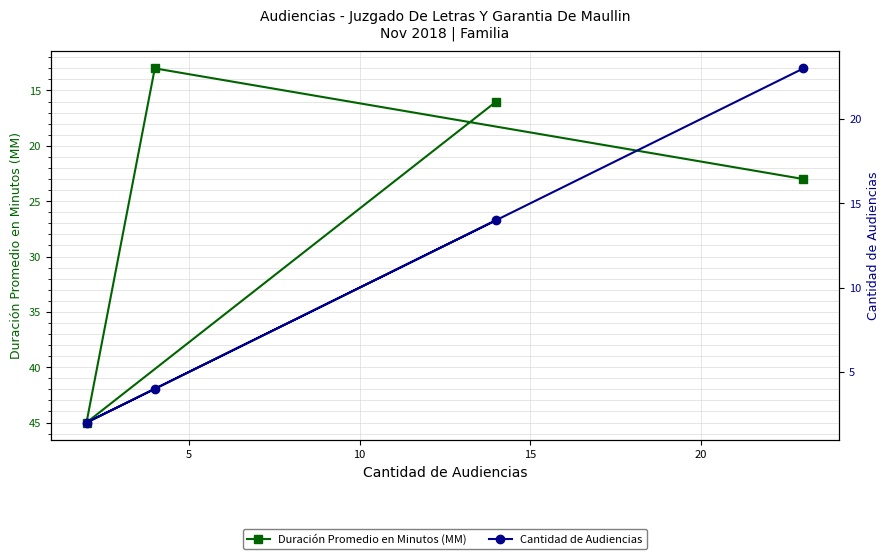

True or false: Cantidad de Audiencias and Duración Promedio en Minutos (MM) intersect in this chart.

False